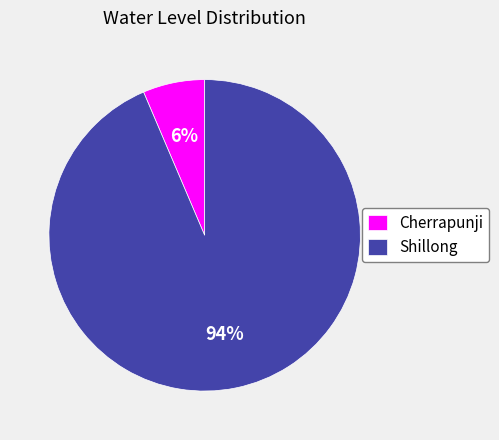

Is it true that Shillong is 85% of the pie?

False